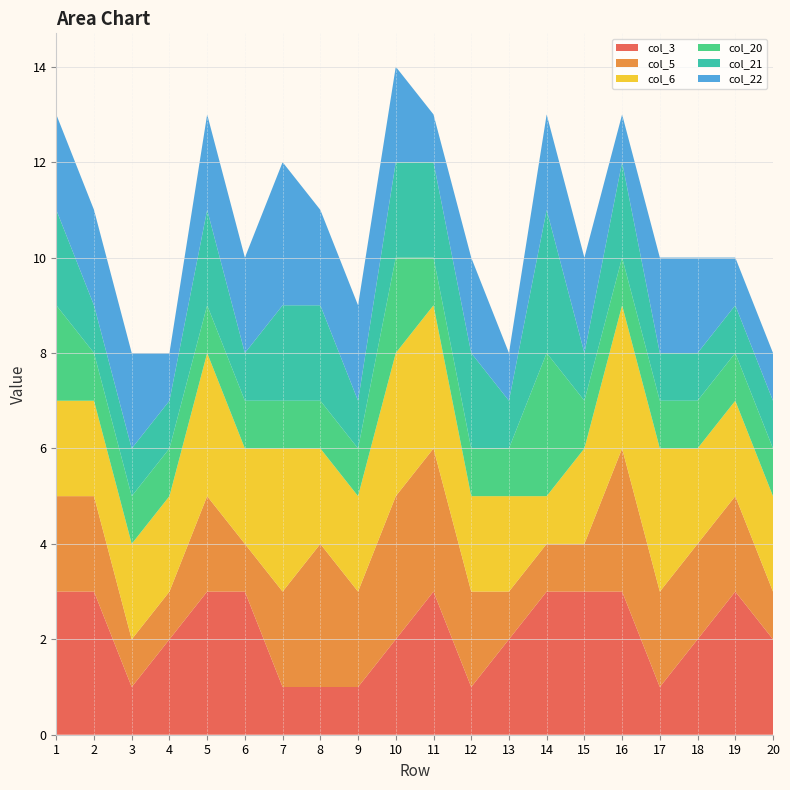

Reading right to left, transcribe all the data shown in this chart.

col_3: 20=2	19=3	18=2	17=1	16=3	15=3	14=3	13=2	12=1	11=3	10=2	9=1	8=1	7=1	6=3	5=3	4=2	3=1	2=3	1=3
col_5: 20=1	19=2	18=2	17=2	16=3	15=1	14=1	13=1	12=2	11=3	10=3	9=2	8=3	7=2	6=1	5=2	4=1	3=1	2=2	1=2
col_6: 20=2	19=2	18=2	17=3	16=3	15=2	14=1	13=2	12=2	11=3	10=3	9=2	8=2	7=3	6=2	5=3	4=2	3=2	2=2	1=2
col_20: 20=1	19=1	18=1	17=1	16=1	15=1	14=3	13=1	12=1	11=1	10=2	9=1	8=1	7=1	6=1	5=1	4=1	3=1	2=1	1=2
col_21: 20=1	19=1	18=1	17=1	16=2	15=1	14=3	13=1	12=2	11=2	10=2	9=1	8=2	7=2	6=1	5=2	4=1	3=1	2=1	1=2
col_22: 20=1	19=1	18=2	17=2	16=1	15=2	14=2	13=1	12=2	11=1	10=2	9=2	8=2	7=3	6=2	5=2	4=1	3=2	2=2	1=2